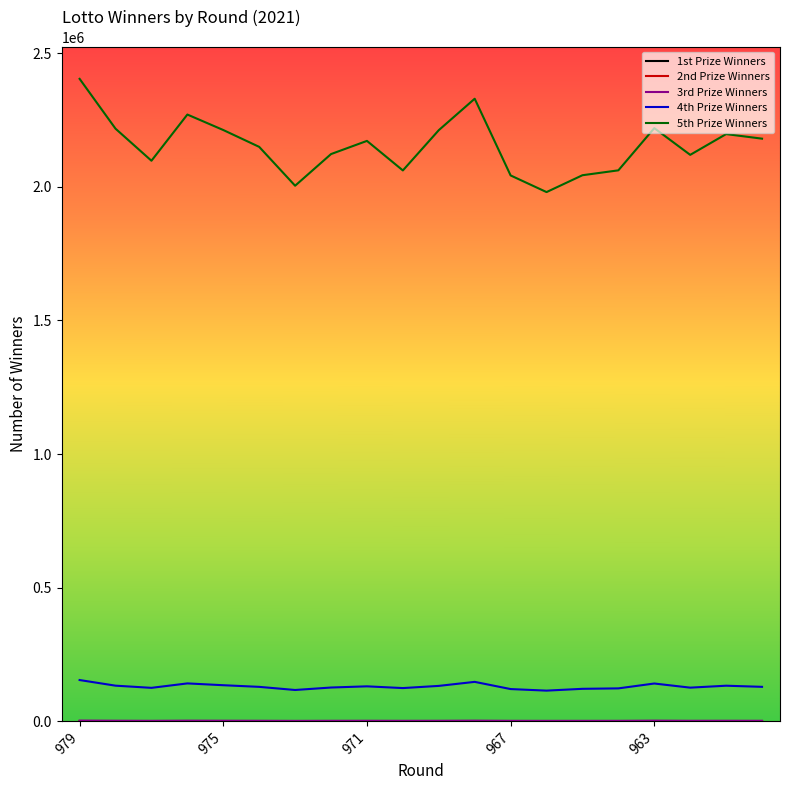

Which series has the largest range (max minus min)?

5th Prize Winners